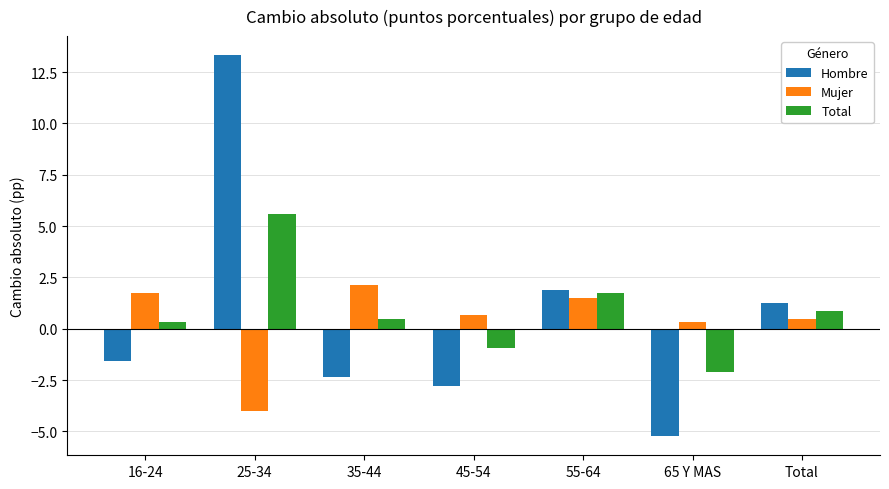

What is the difference between the Hombre values at Total and 25-34?

12.1